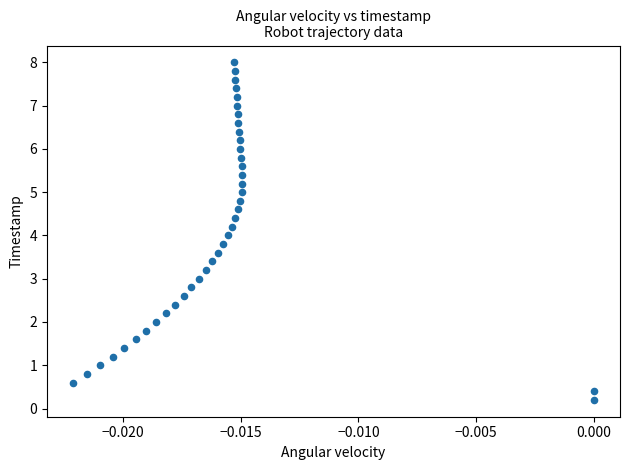

What is the range of Y values (max minus min)?

7.8